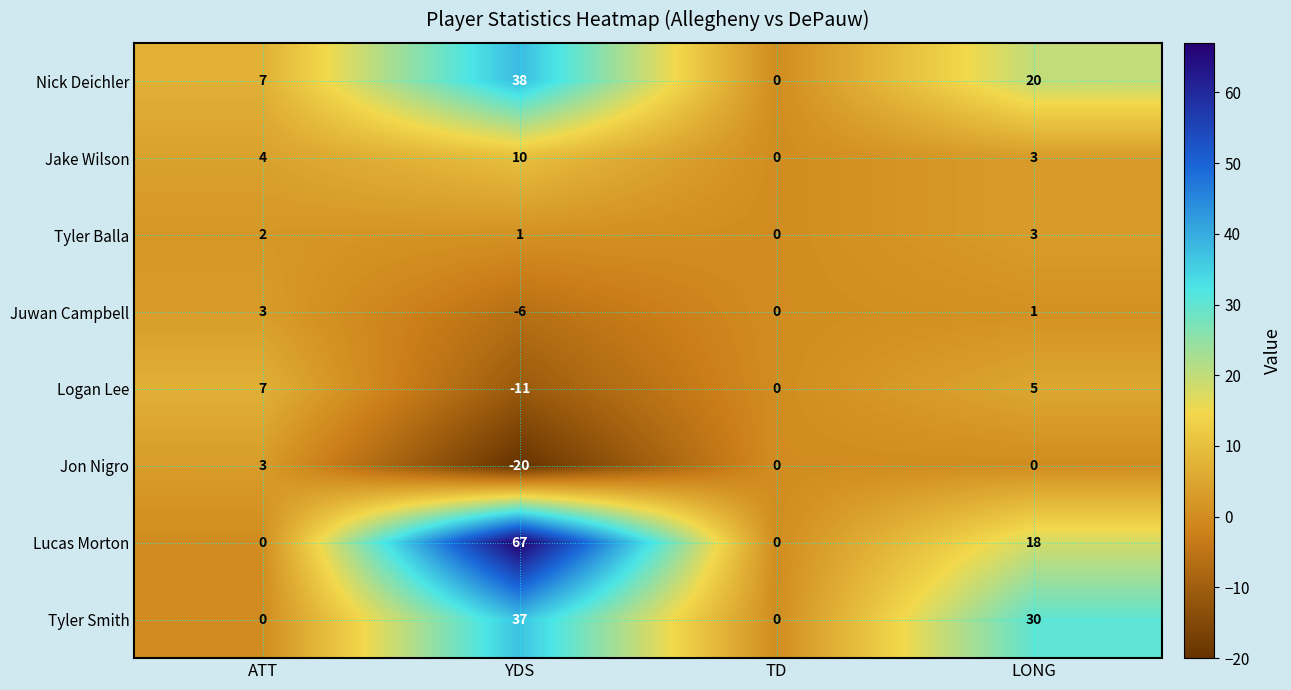

What is the smallest value displayed?

-20